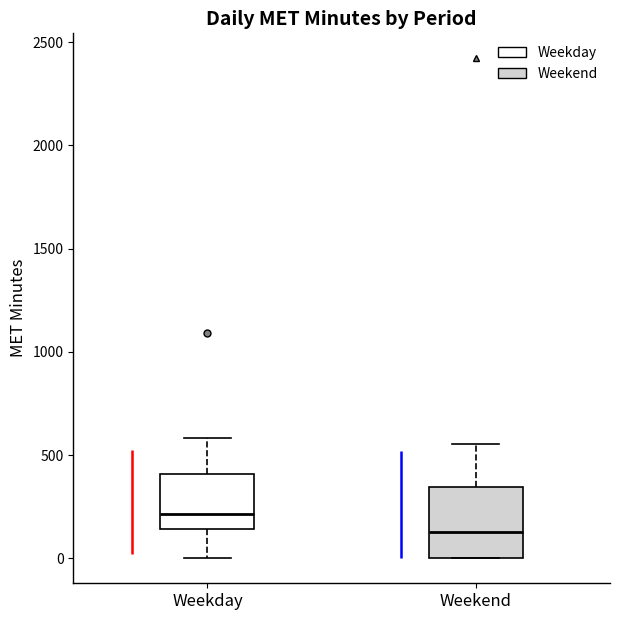

Reading left to right, transcribe this box plot: for each box, give where its median line is, the range the box spans, and where its two whiskers end, as read against the y-axis. The values are not printed on the chart, so give them approximately, as read against the axis.

Weekday: median 200, box 150 to 400, whiskers 0 to 600
Weekend: median 150, box 0 to 350, whiskers 0 to 550